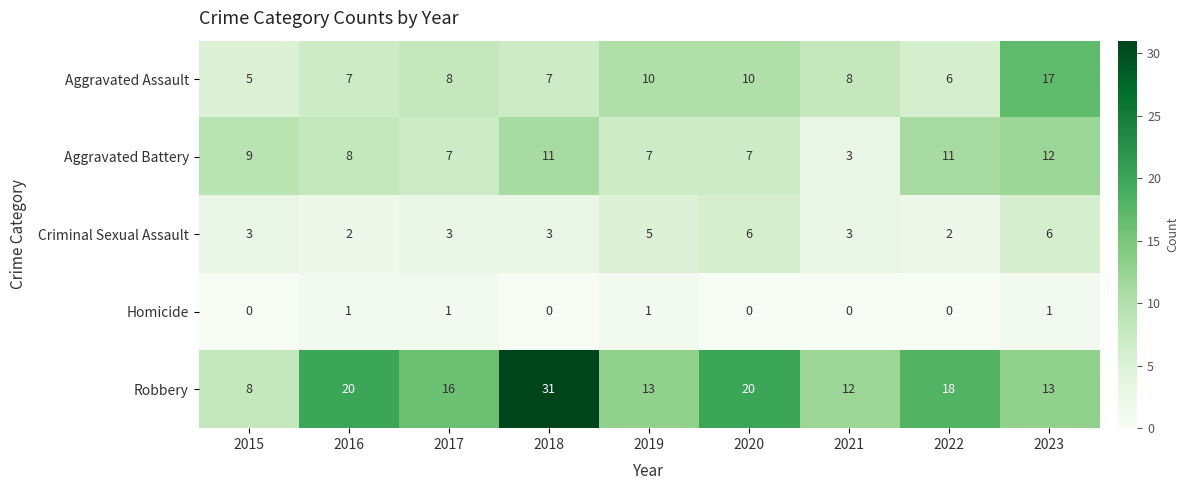

Which series has the largest total across all categories?

Robbery